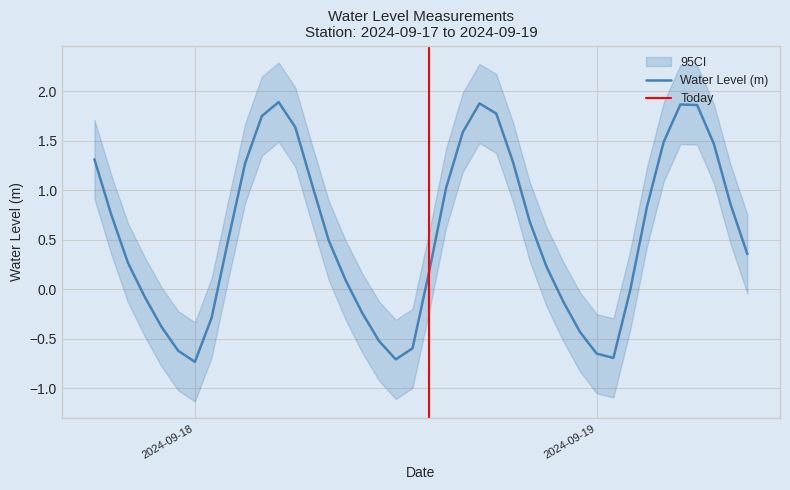

What is the ratio of the value at 2024-09-18 08:00:00 to the value at 2024-09-18 19:00:00?

0.4